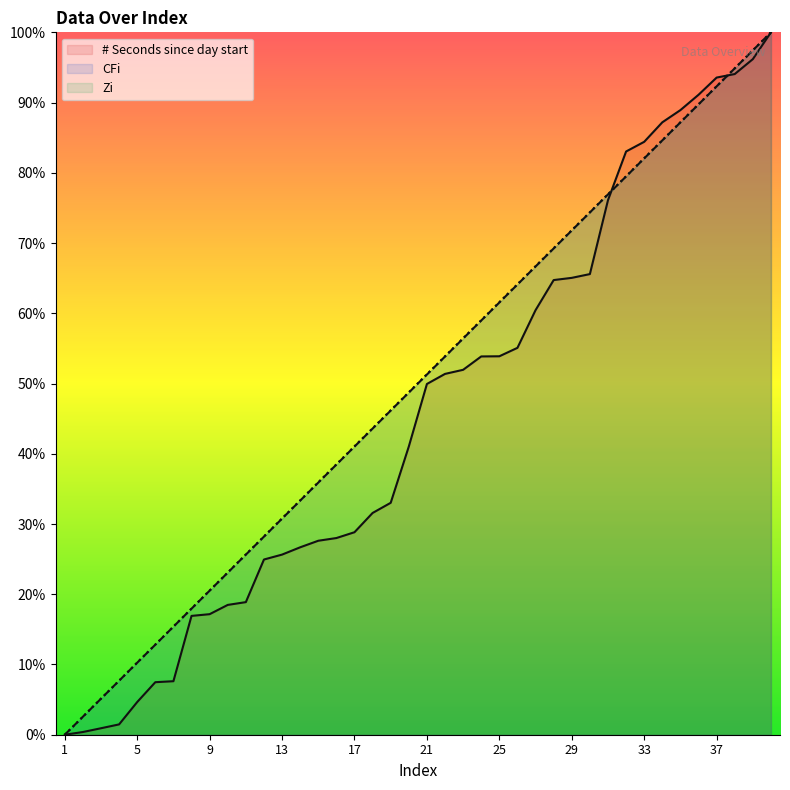

True or false: CFi and Zi cross at least once.

False